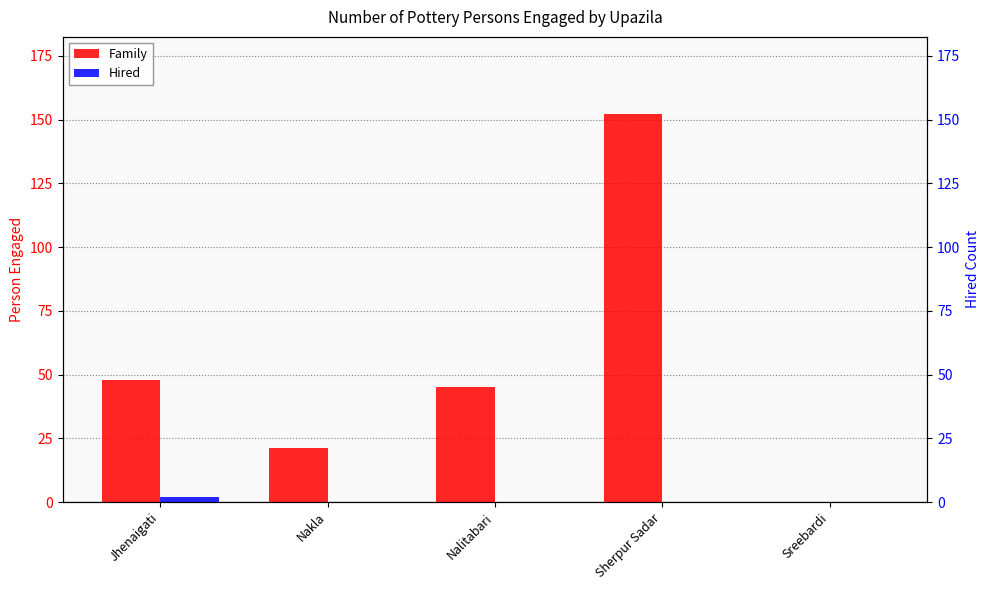

Reading left to right, extract all data points from this chart.

Family: 48	21	45	152	0
Hired: 2	0	0	0	0